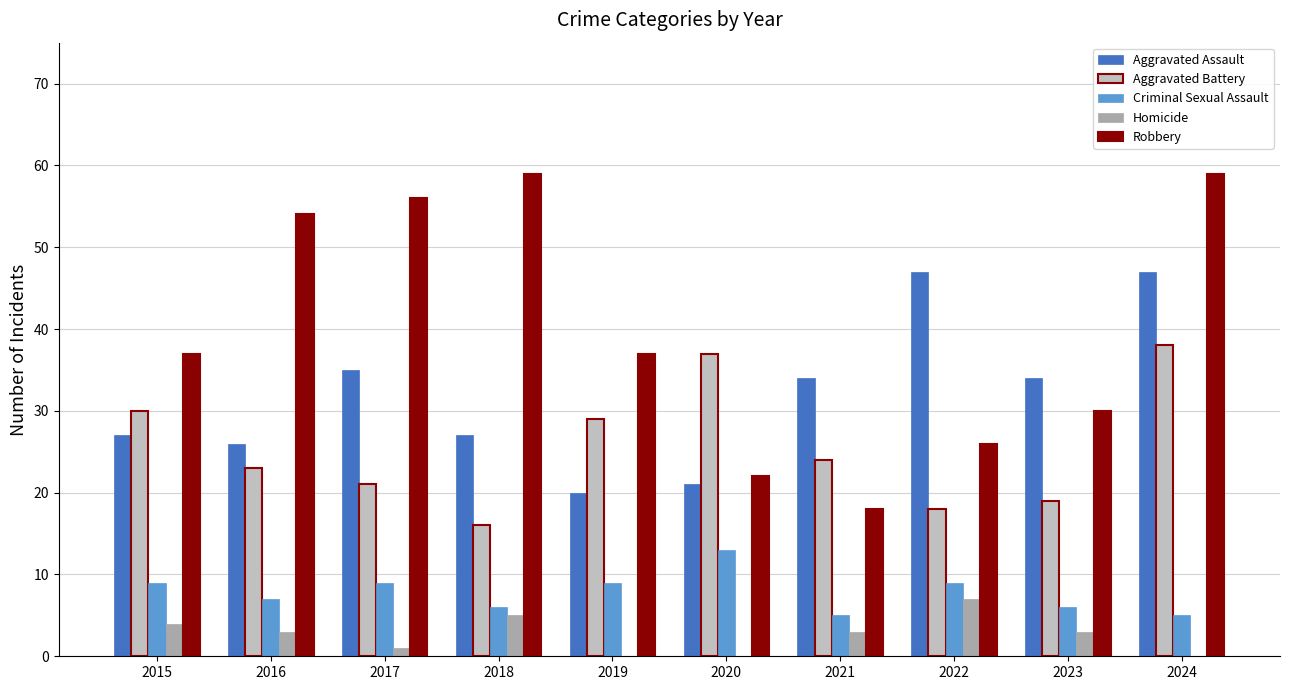

What is the value of the Robbery bar at the 2nd from the left?

54